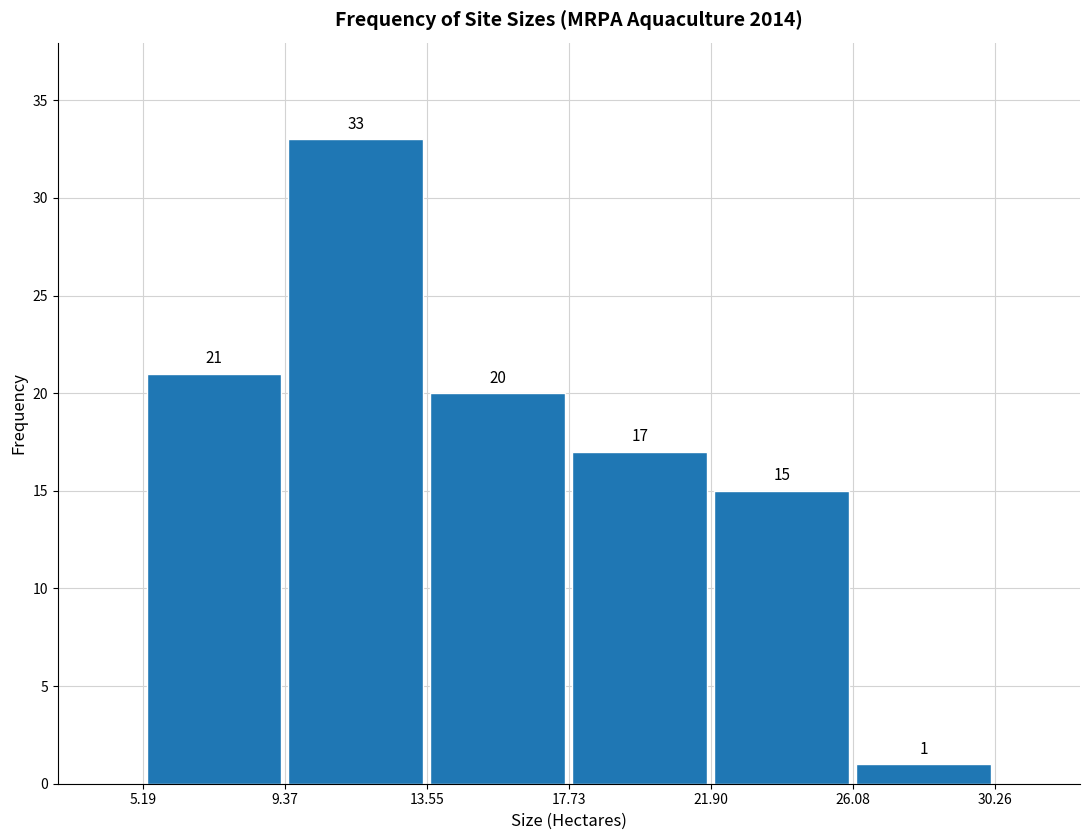

Reading left to right, transcribe this chart: for each bar, give the range it covers on the x-axis and its height.

5.19 to 9.37: 21
9.37 to 13.55: 33
13.55 to 17.73: 20
17.73 to 21.90: 17
21.90 to 26.08: 15
26.08 to 30.26: 1